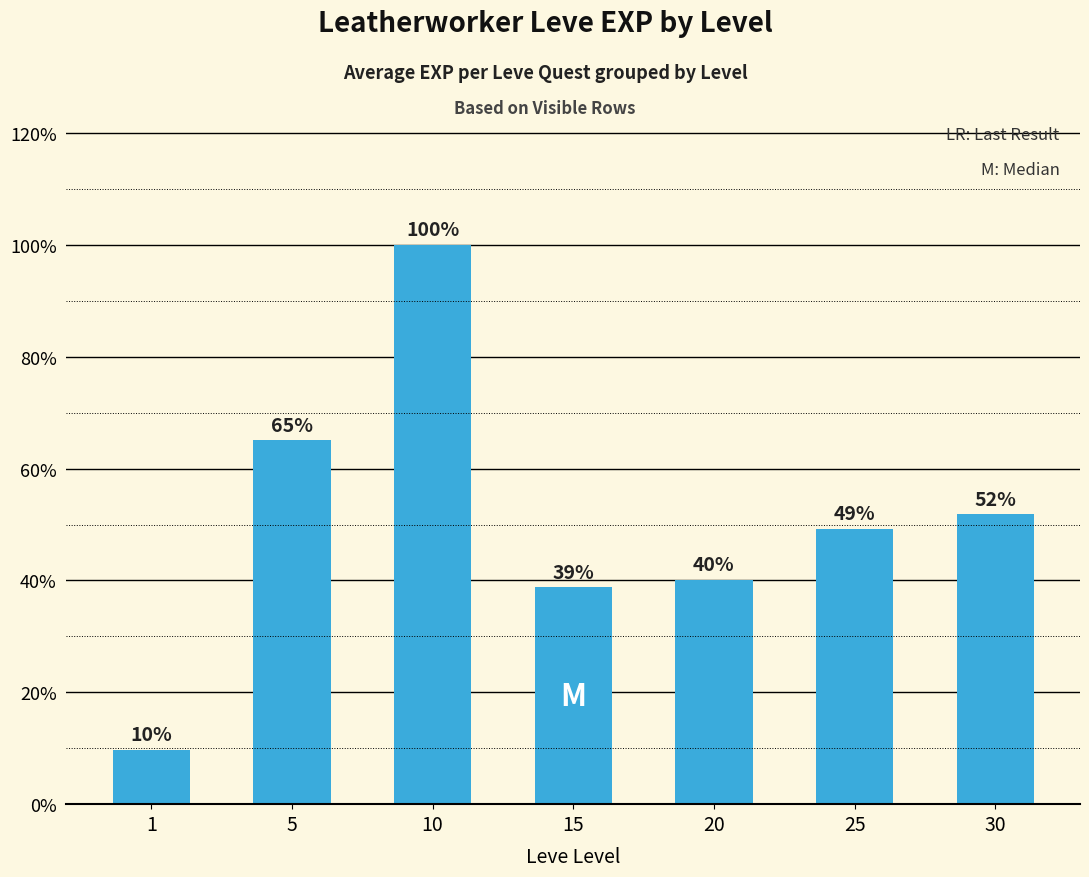

Does the chart contain any negative values?

No